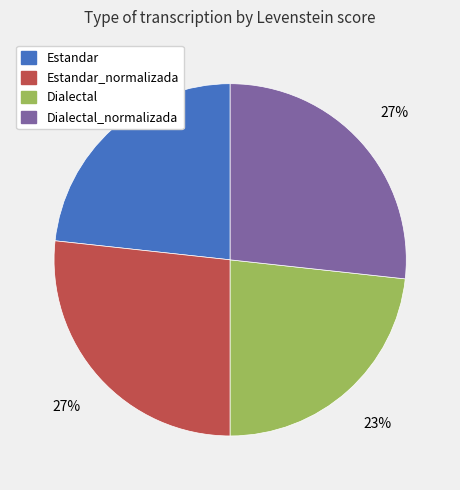

Between Dialectal_normalizada and Dialectal, which is larger?

Dialectal_normalizada